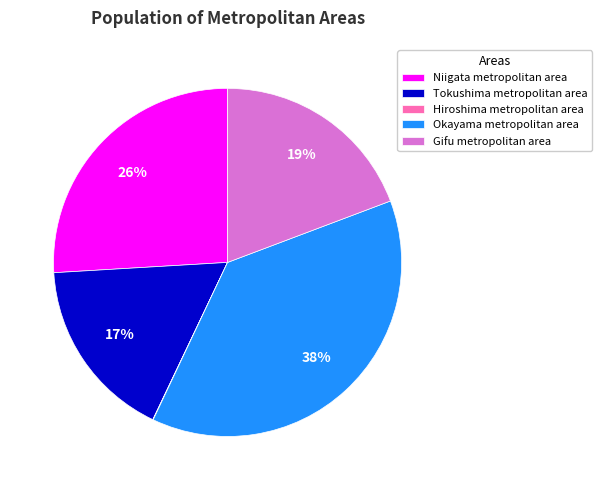

What percentage is the Okayama metropolitan area slice, to the nearest percent?

38%